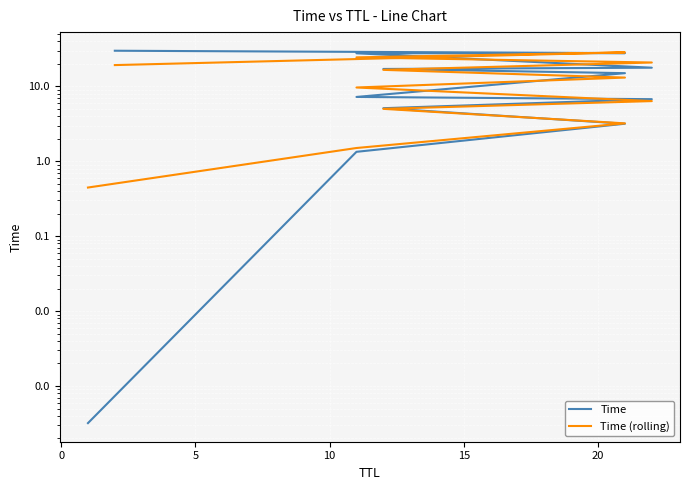

Rank the series by their average value, from highest to lowest.

Time, Time (rolling)